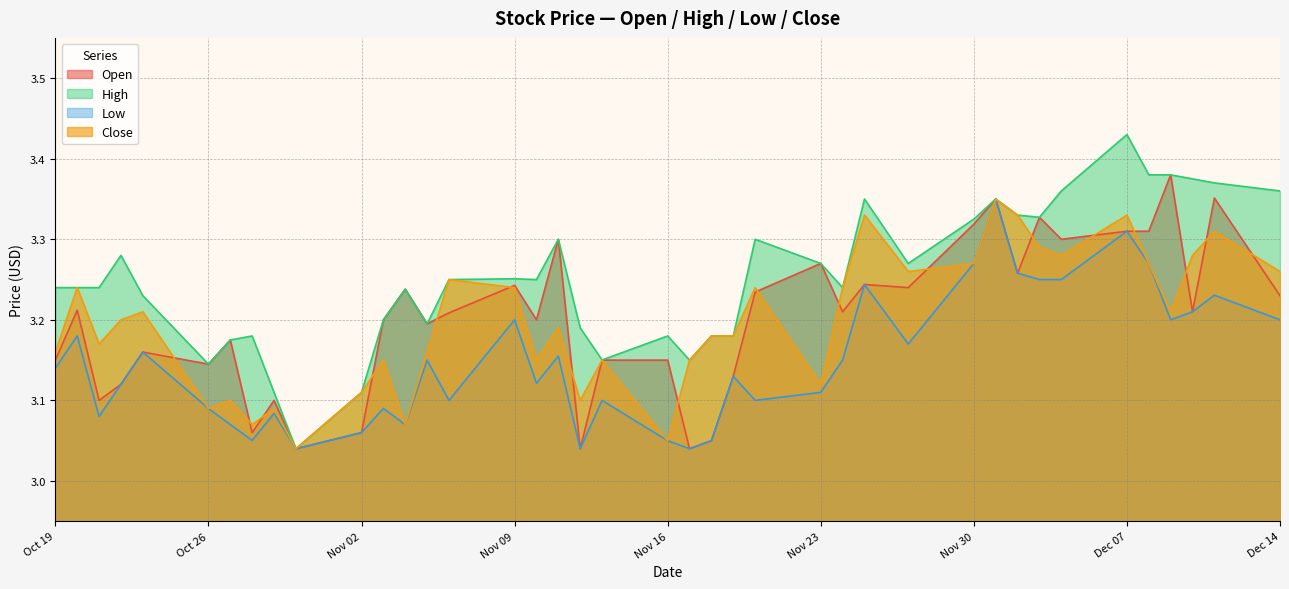

The value of Low at 2020-11-10 is 1.9. True or false?

False